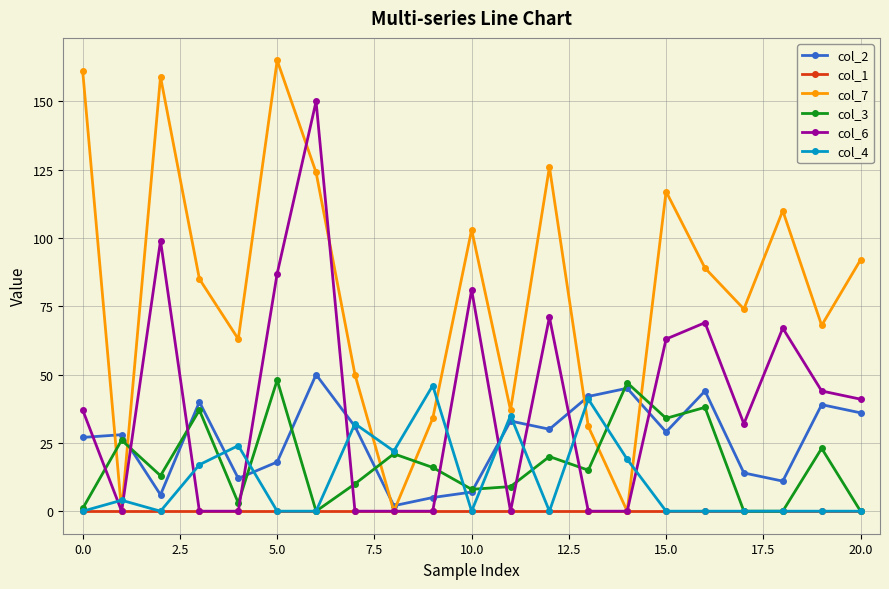

How many times do col_6 and col_2 cross each other?

10